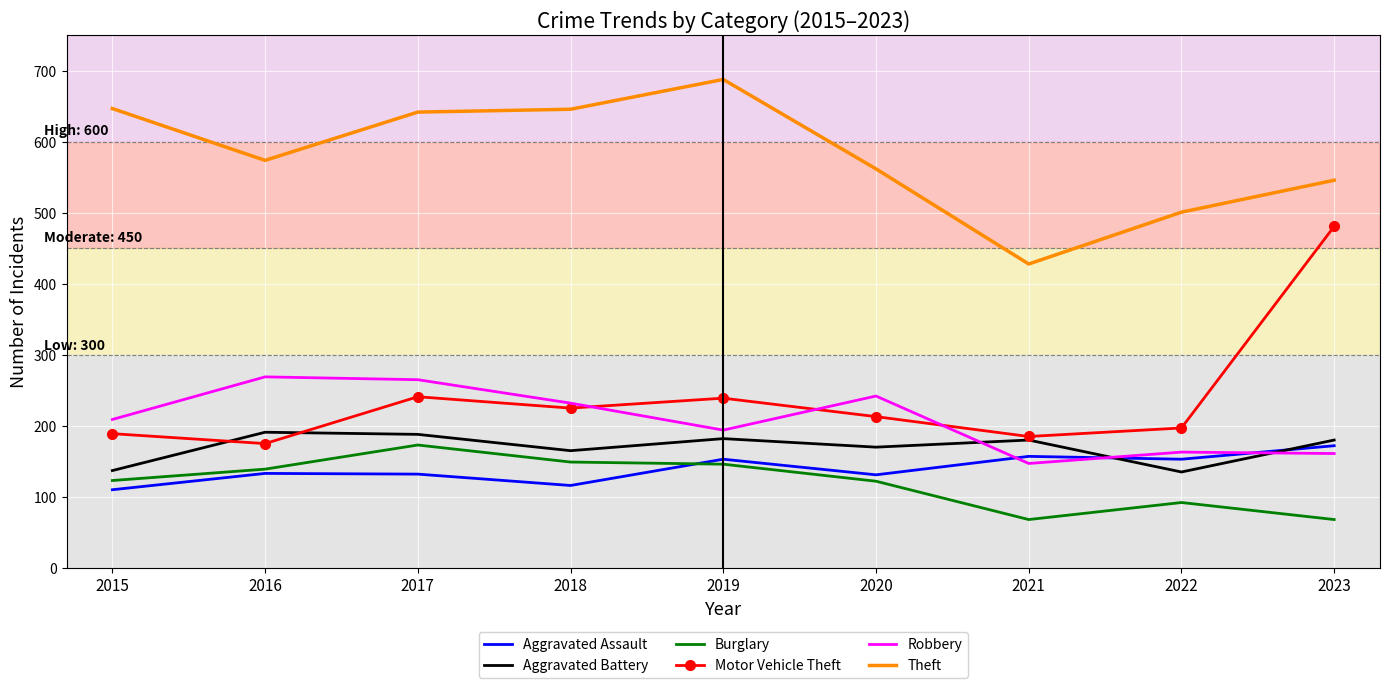

True or false: Aggravated Assault has a value of 132 at 2017.

True